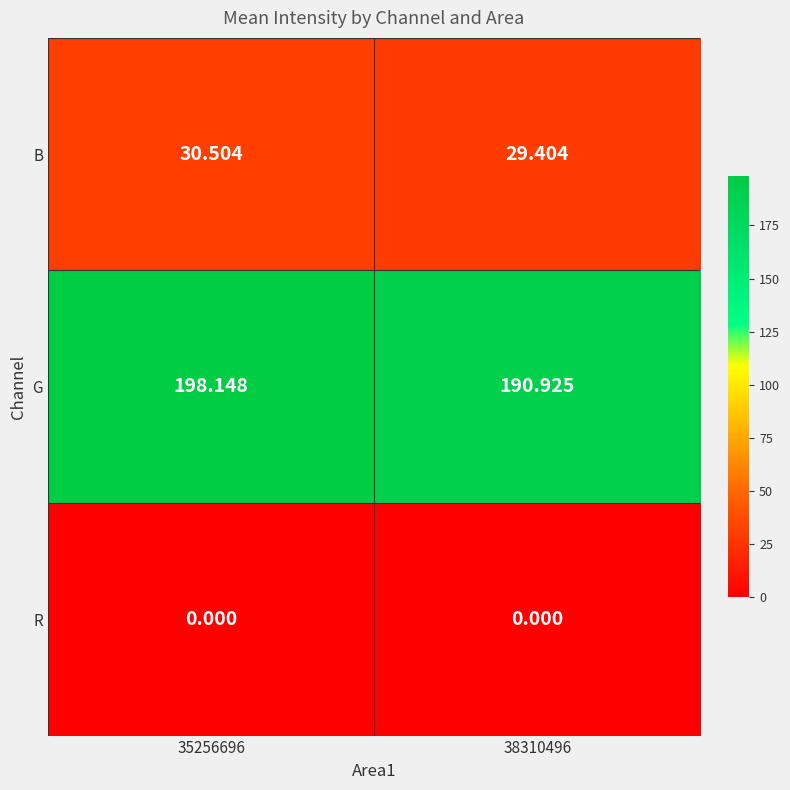

Which series has the largest total across all categories?

G